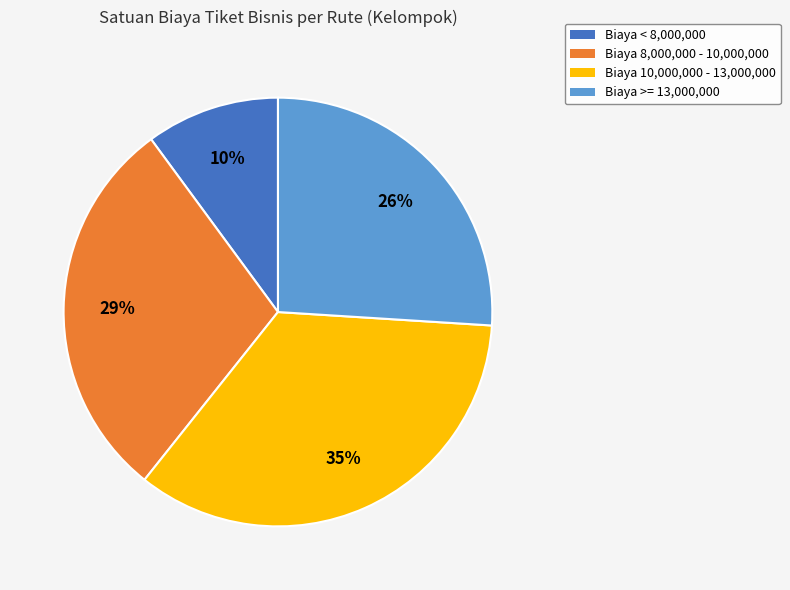

Does any single category account for the majority?

No